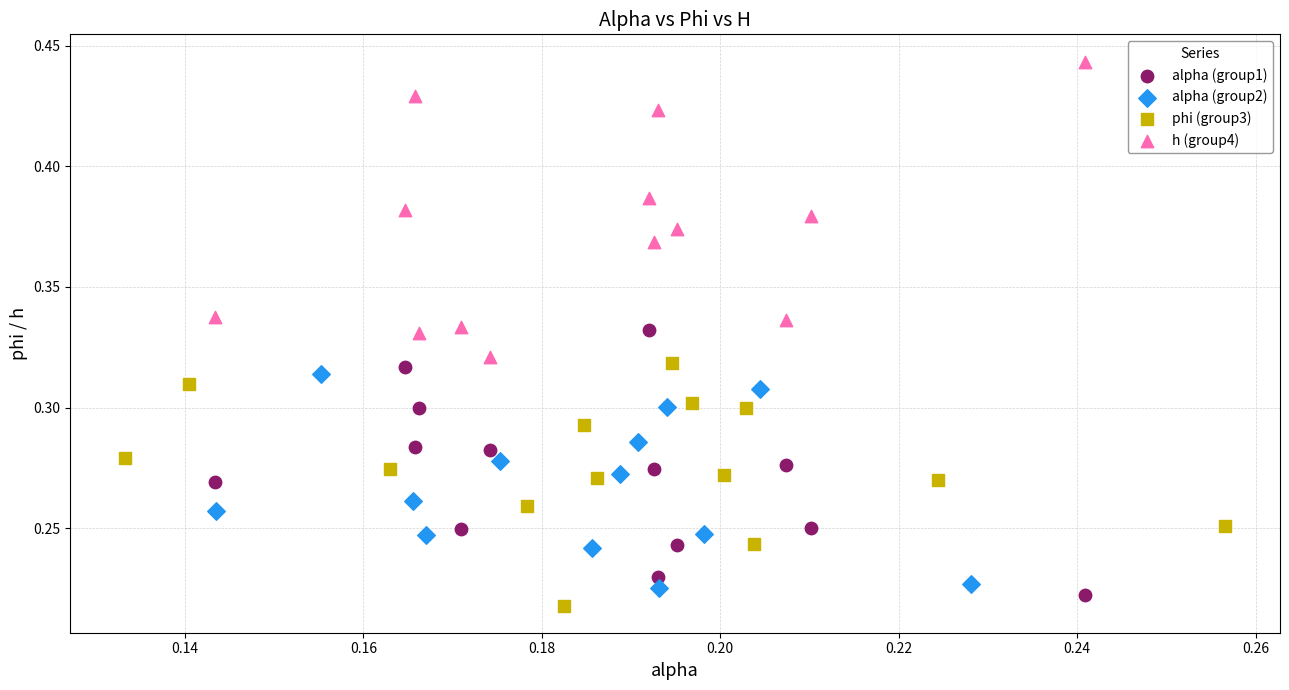

Which series has the widest spread of Y values?

h (group4)